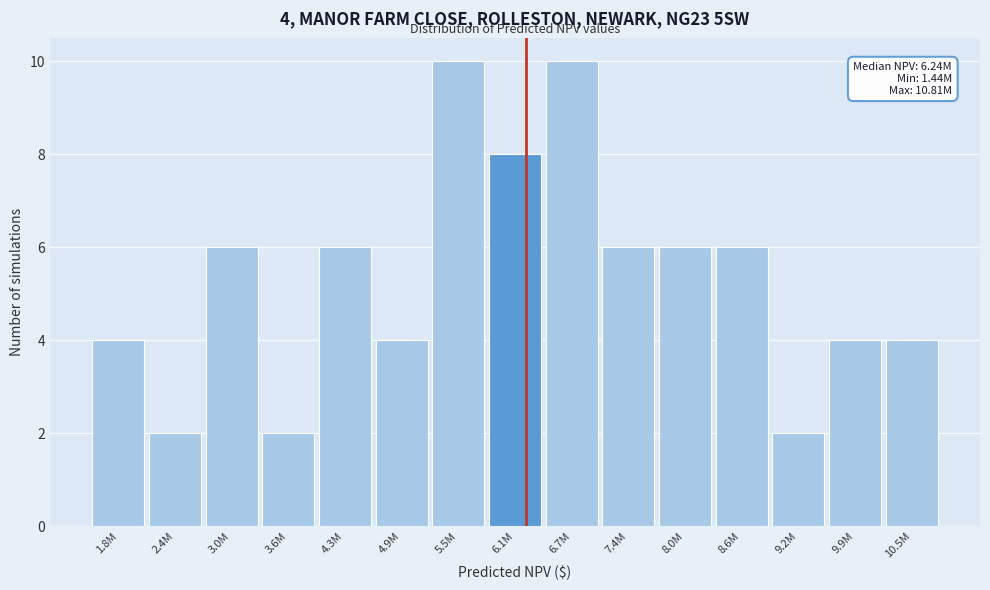

Reading left to right, transcribe all the data shown in this chart.

4	2	6	2	6	4	10	8	10	6	6	6	2	4	4